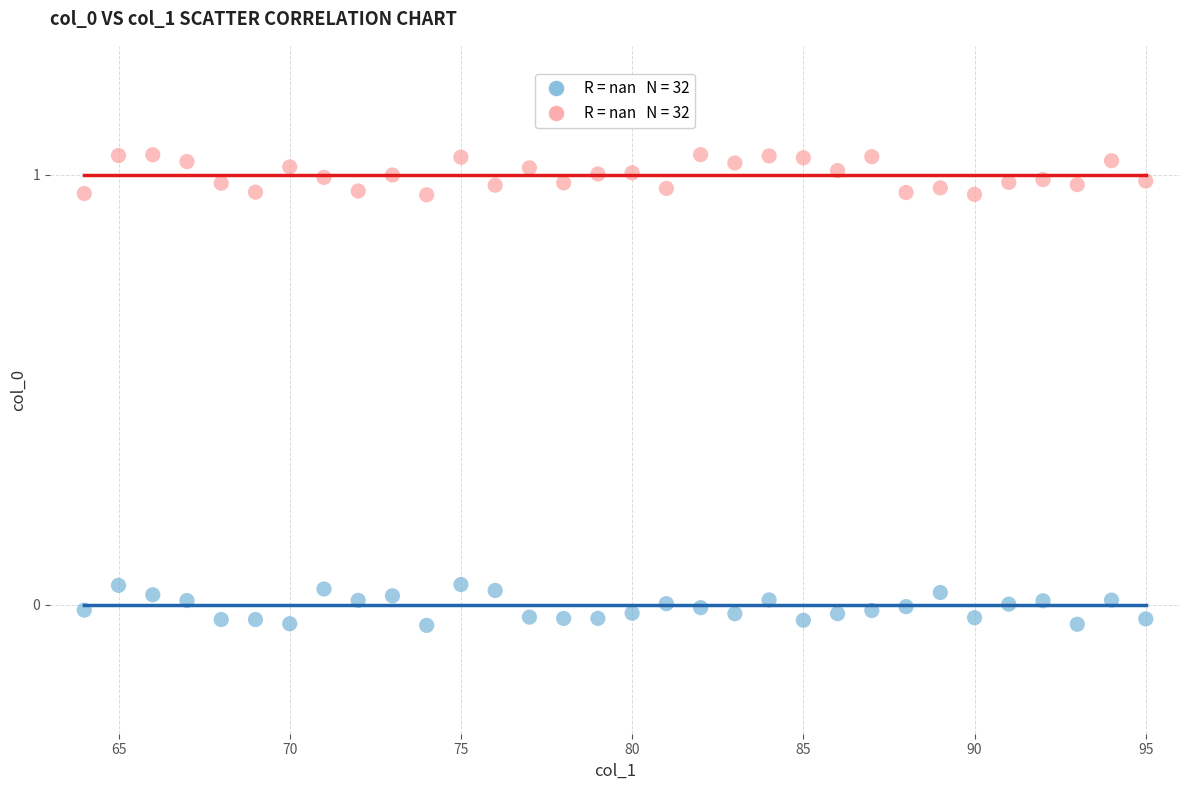

Across all data points, what is the range of Y values (max minus min)?

1.1